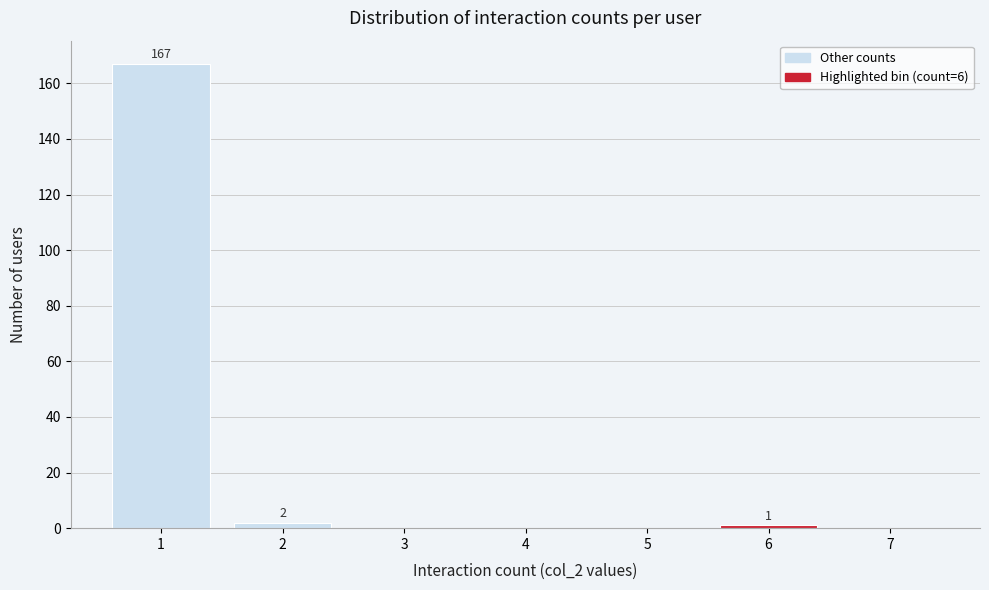

Over which range of the x-axis is the bar tallest?

0.5 to 1.5